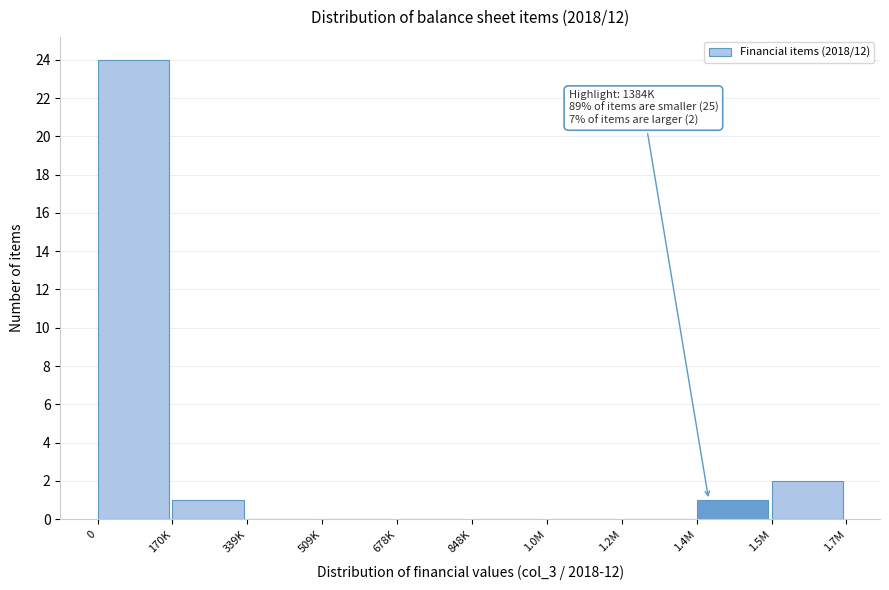

Reading left to right, transcribe all the data shown in this chart.

0=24	170K=1	339K=0	509K=0	678K=0	848K=0	1.0M=0	1.2M=0	1.4M=1	1.5M=2